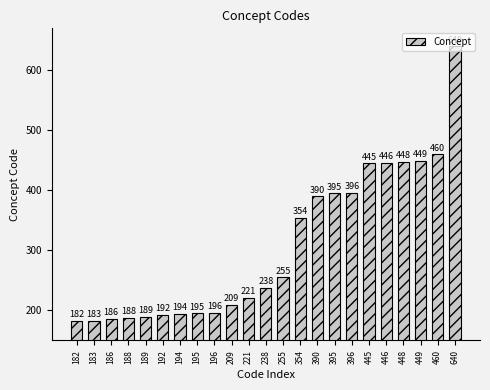

What is the smallest value displayed?

182